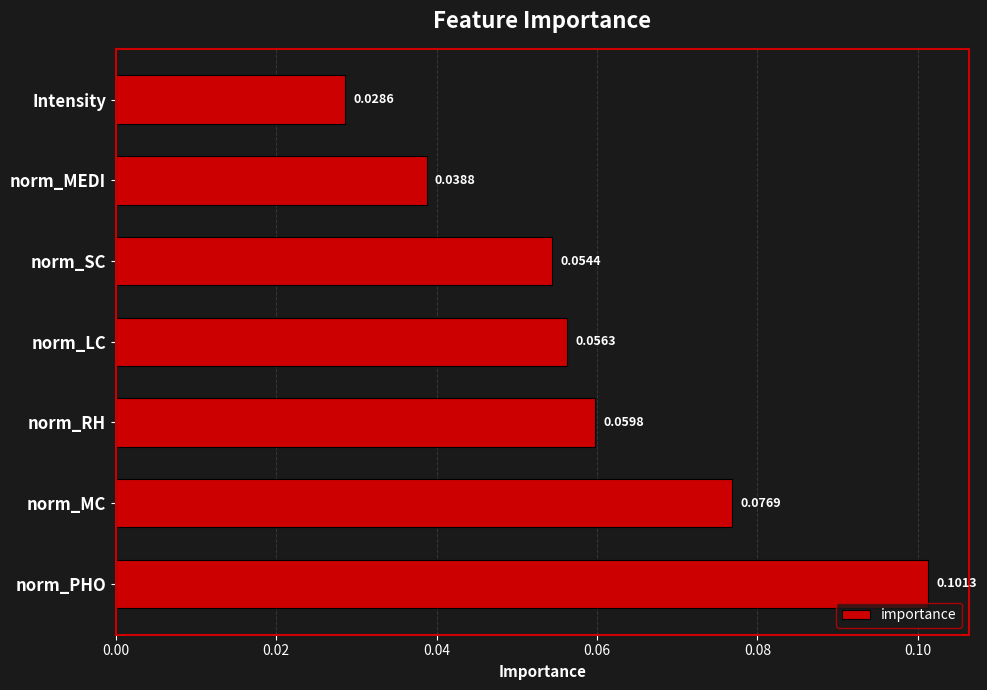

Where is the data nearest to the value 0?

Intensity